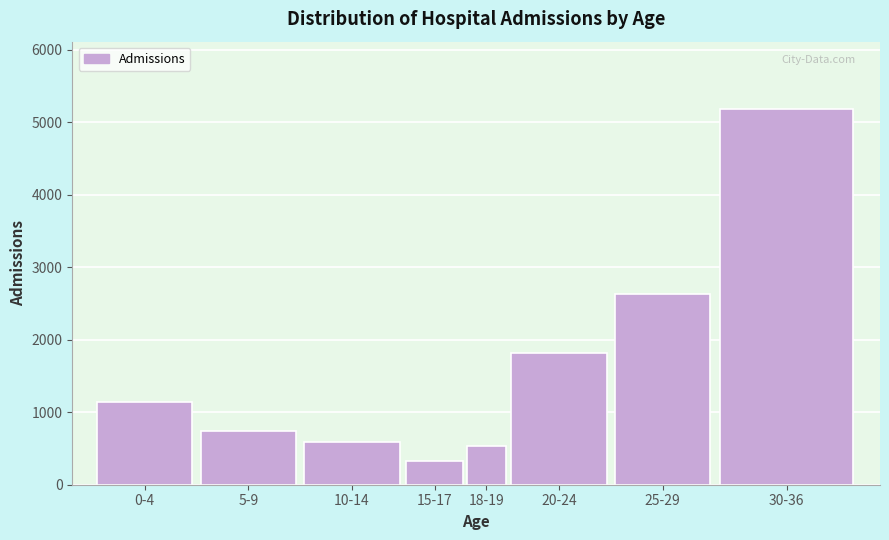

Reading right to left, transcribe all the data shown in this chart.

30-36=5179.6	25-29=2634.2	20-24=1816.1	18-19=533.9	15-17=322.6	10-14=590.9	5-9=739.1	0-4=1134.4